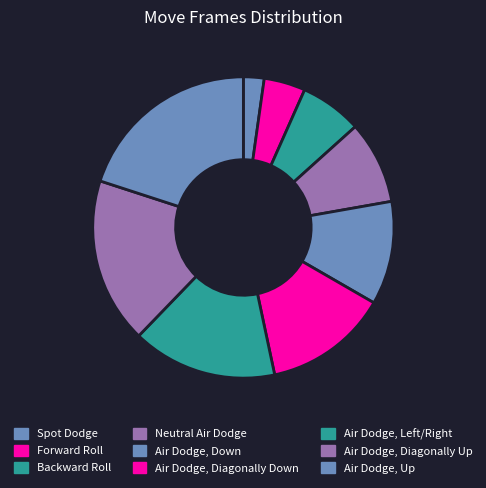

Does any single category account for the majority?

No